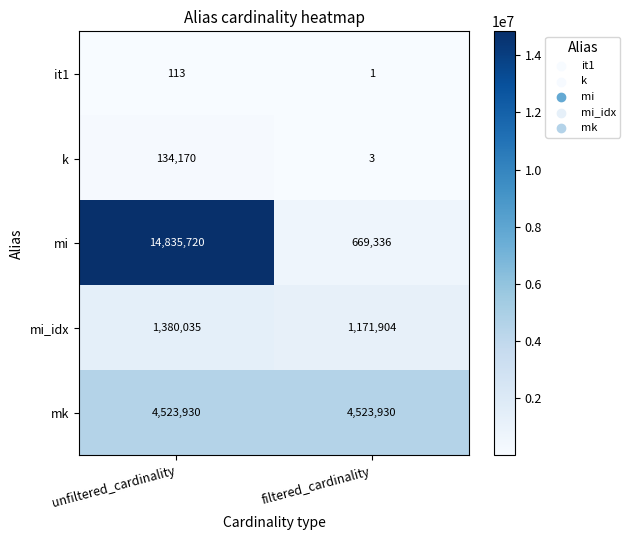

Reading left to right, list all the values displayed in this chart.

it1: unfiltered_cardinality=113	filtered_cardinality=1
k: unfiltered_cardinality=134170	filtered_cardinality=3
mi: unfiltered_cardinality=14835720	filtered_cardinality=669336
mi_idx: unfiltered_cardinality=1380035	filtered_cardinality=1171904
mk: unfiltered_cardinality=4523930	filtered_cardinality=4523930